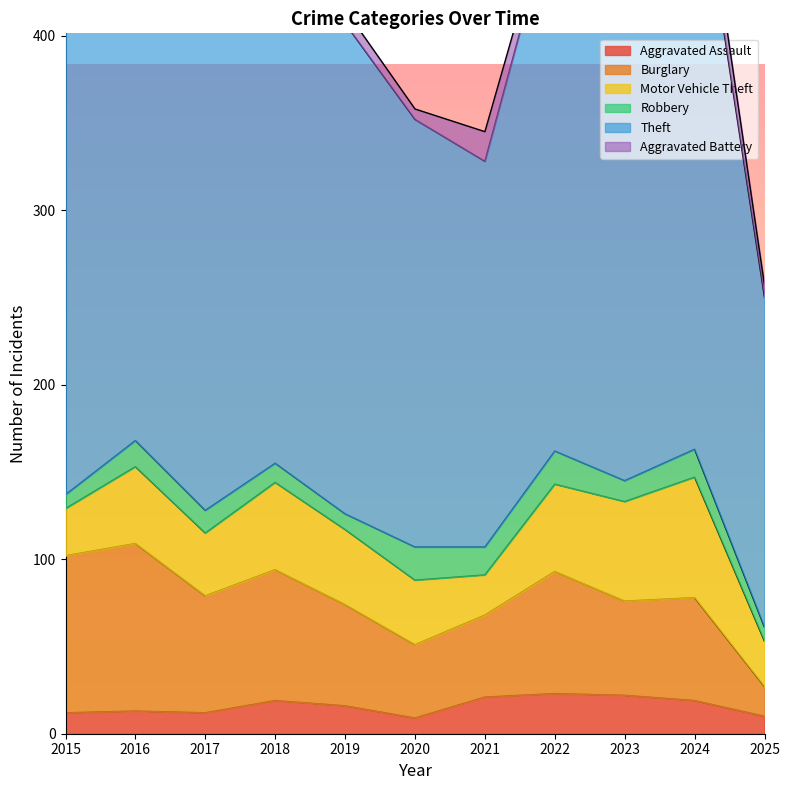

At how many categories does at least one series exceed 294?

6